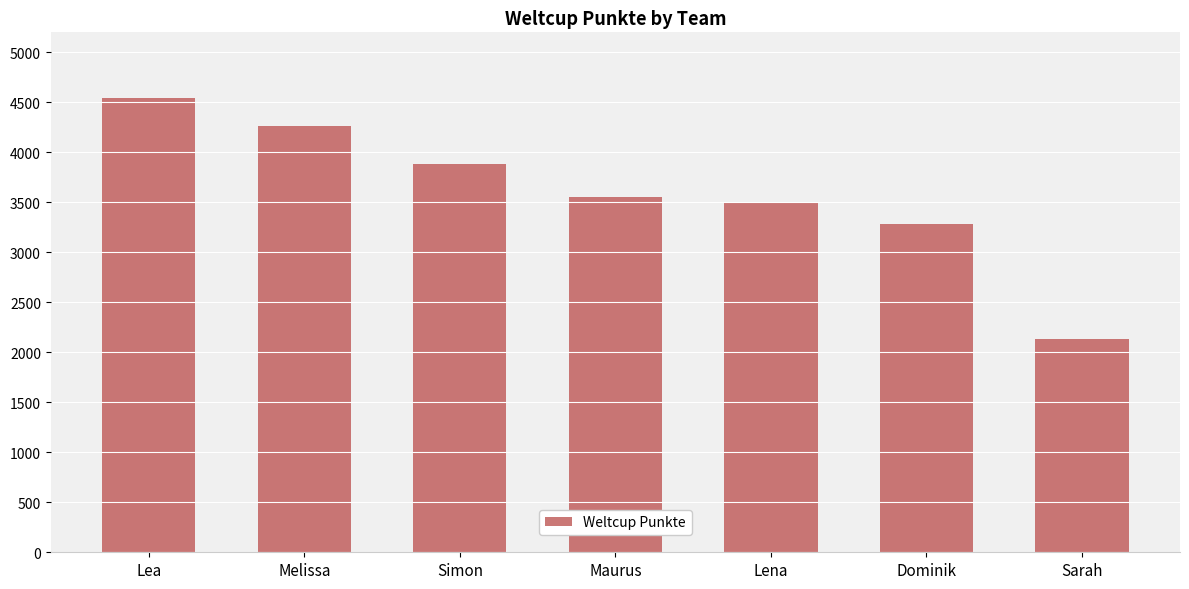

Which has a higher value, Dominik or Maurus?

Maurus